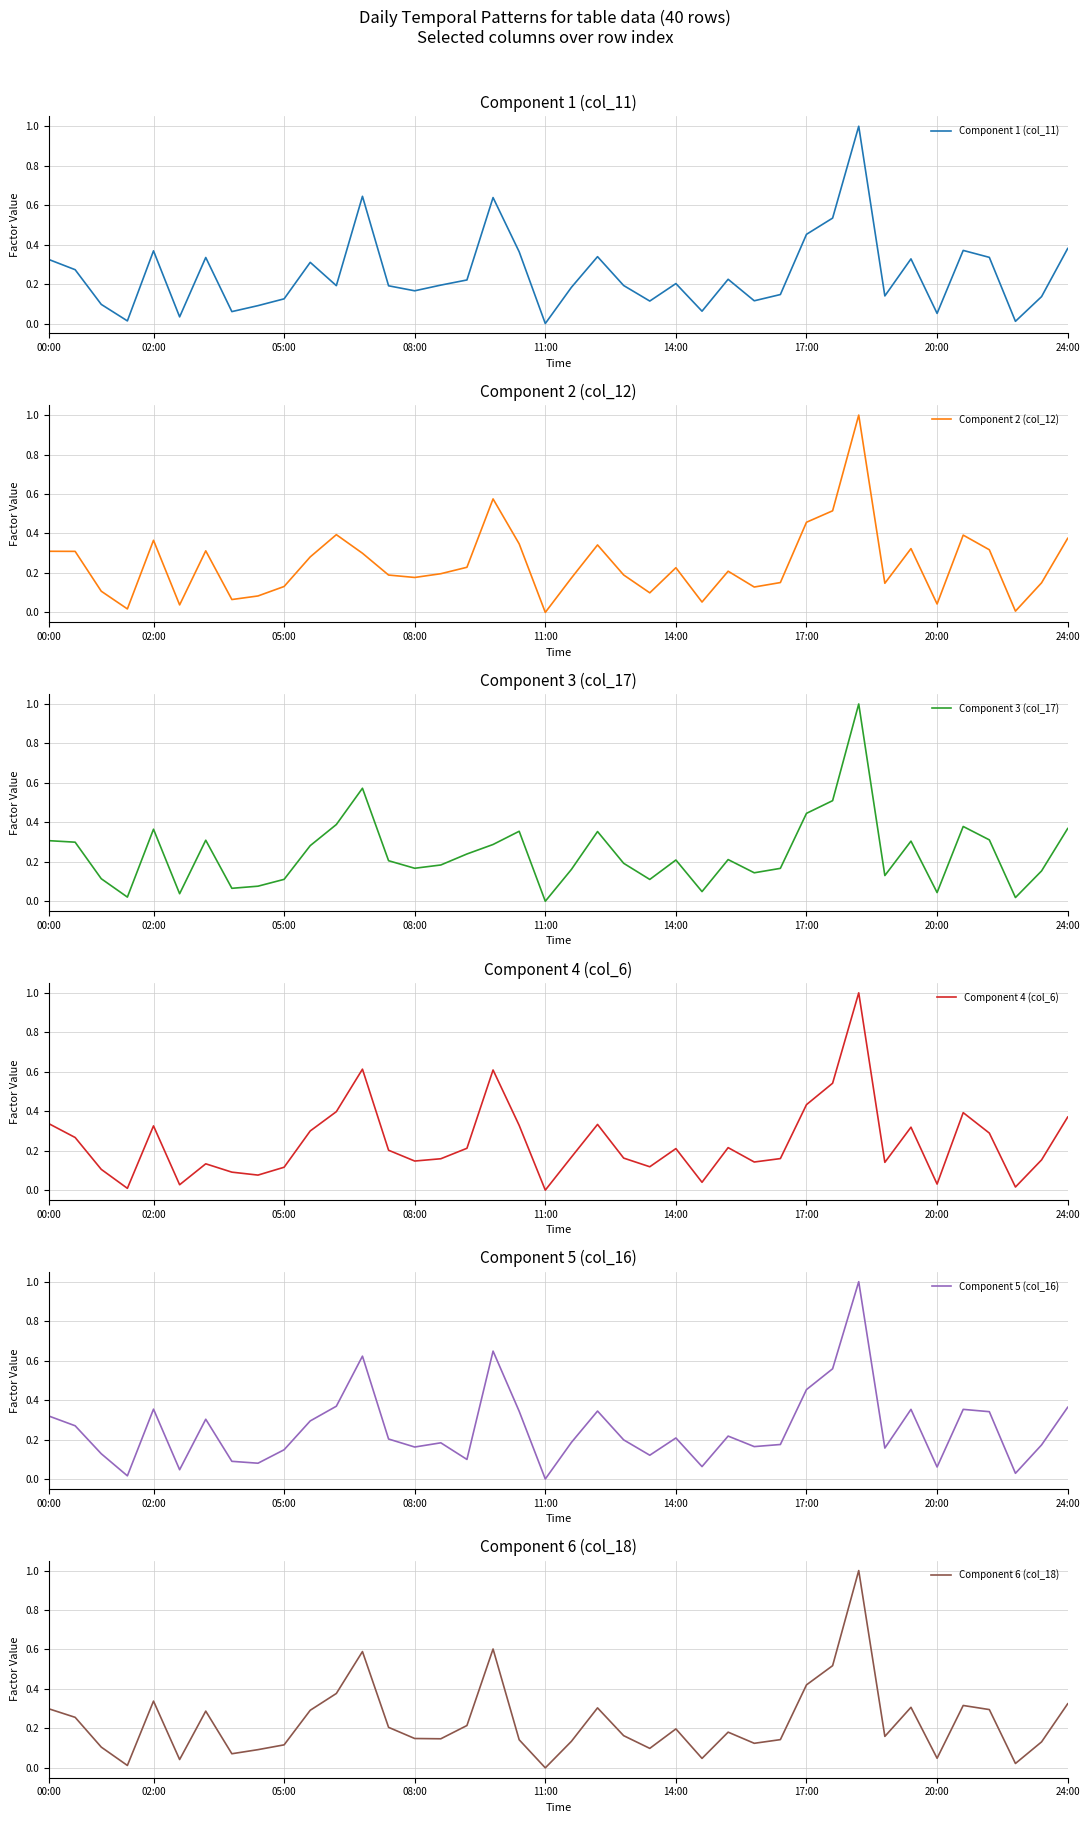

What is the highest value of the Component 1 (col_11) series?

1.0